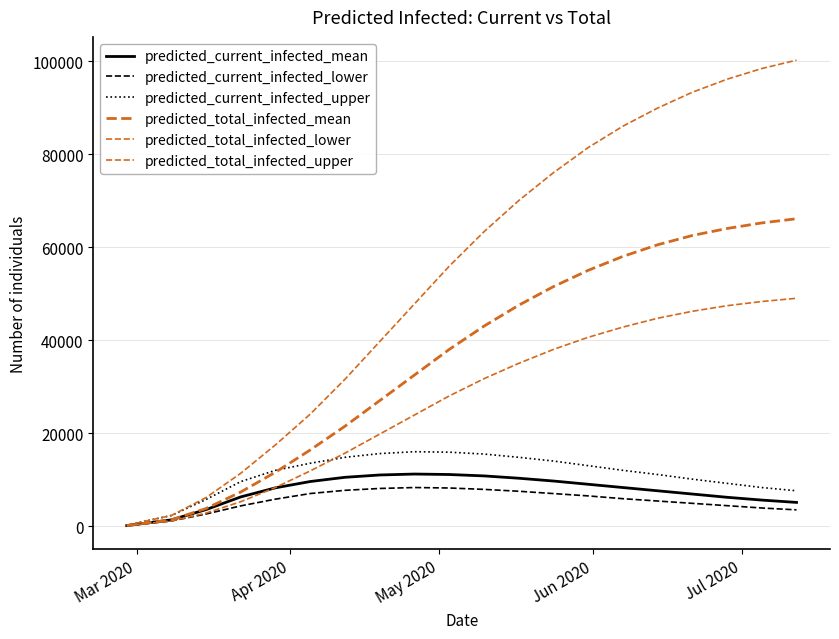

How many lines are shown in the chart?

6